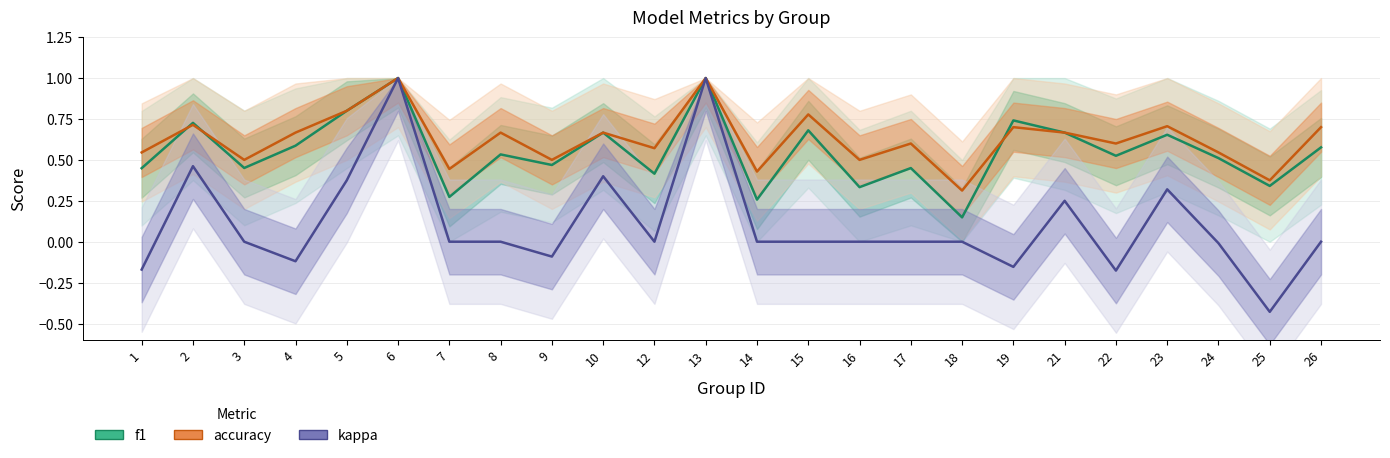

How many lines are shown in the chart?

3